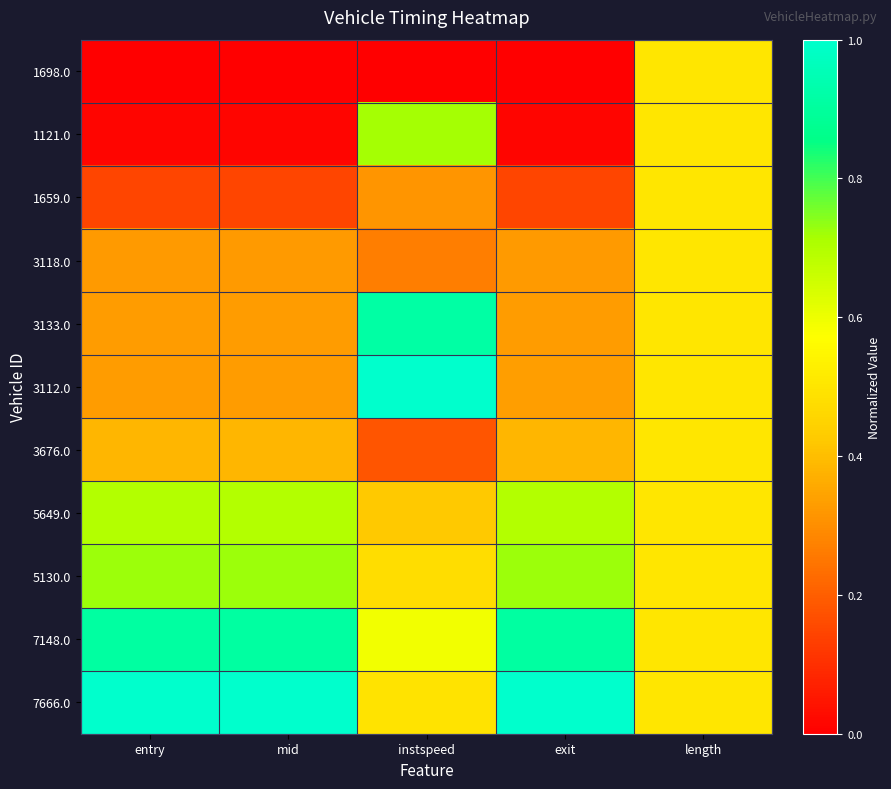

List the series in order of their peak value, lowest first.

1698.0, 1659.0, 3118.0, 3676.0, 5649.0, 1121.0, 5130.0, 7148.0, 3133.0, 3112.0, 7666.0